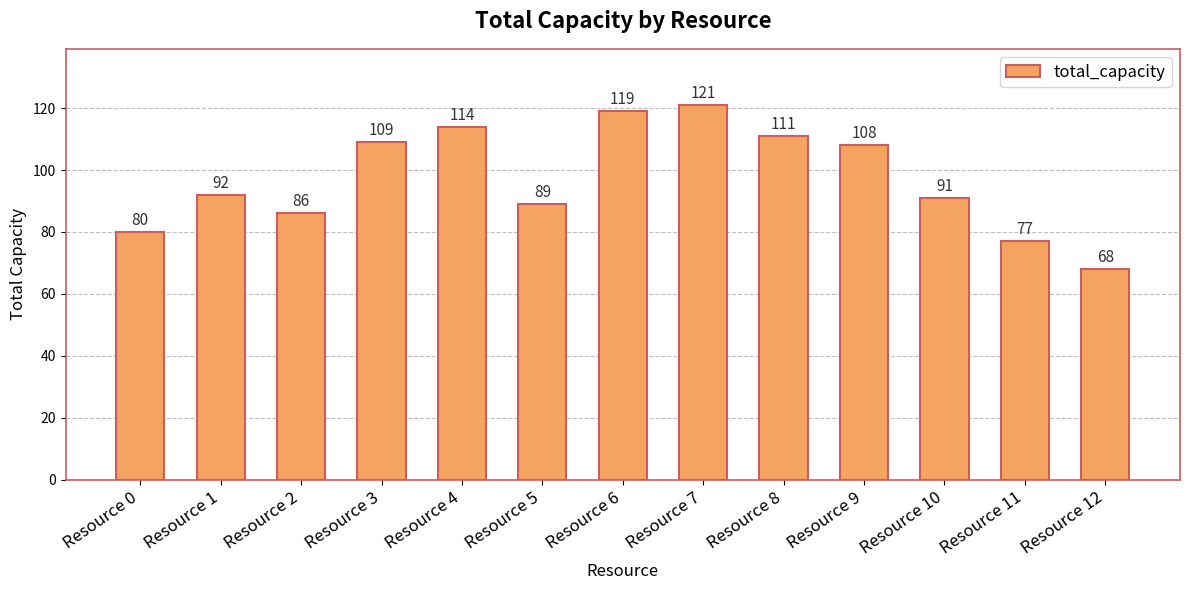

The chart shows a value of 108 at Resource 9. True or false?

True